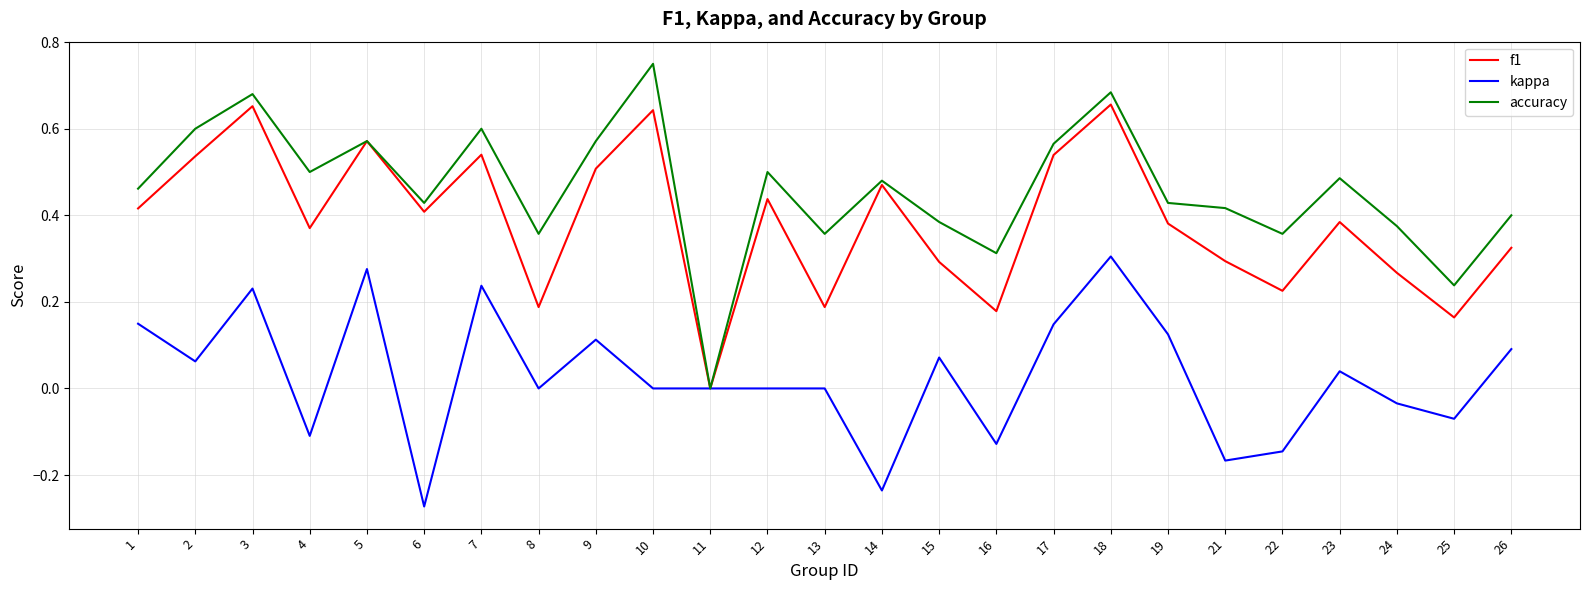

The f1 series shows 0.4 at 10. True or false?

False